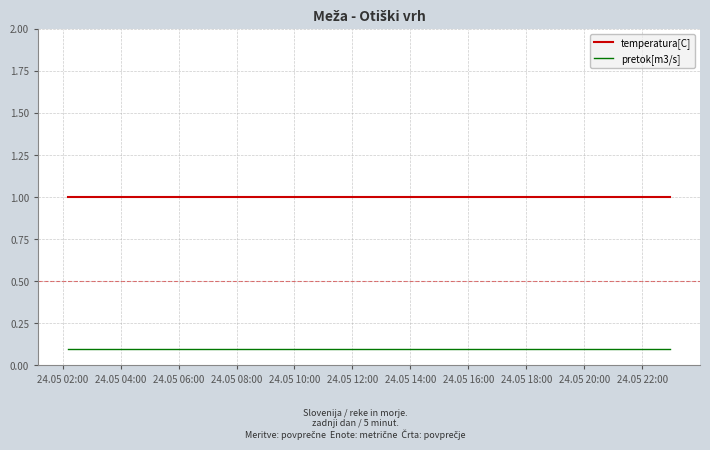

List the series in order of their peak value, highest first.

temperatura[C], pretok[m3/s]